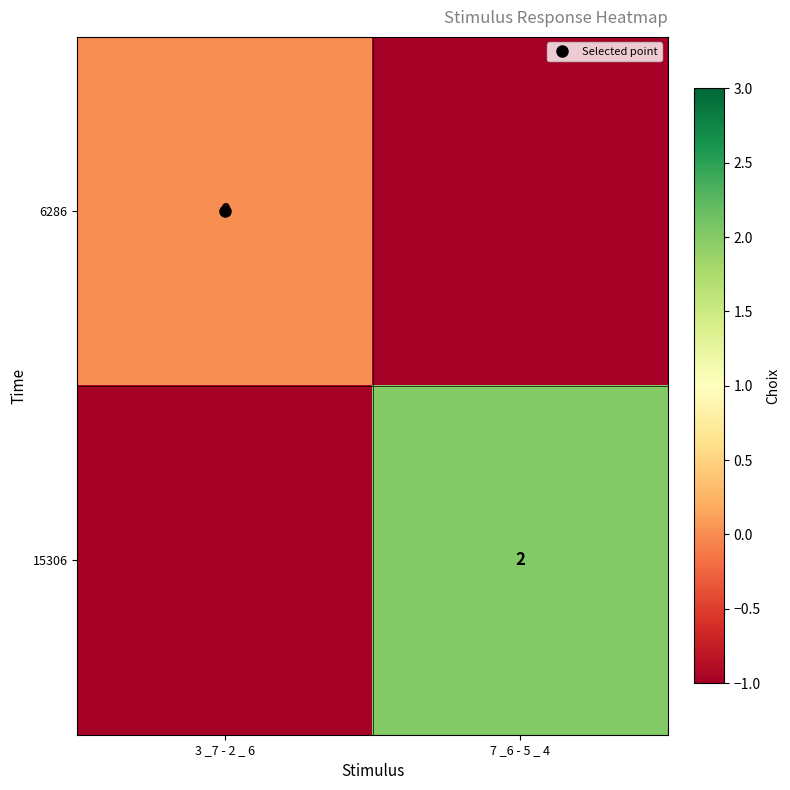

The value of 15306 at 7 _6 - 5 _ 4 is 3. True or false?

False